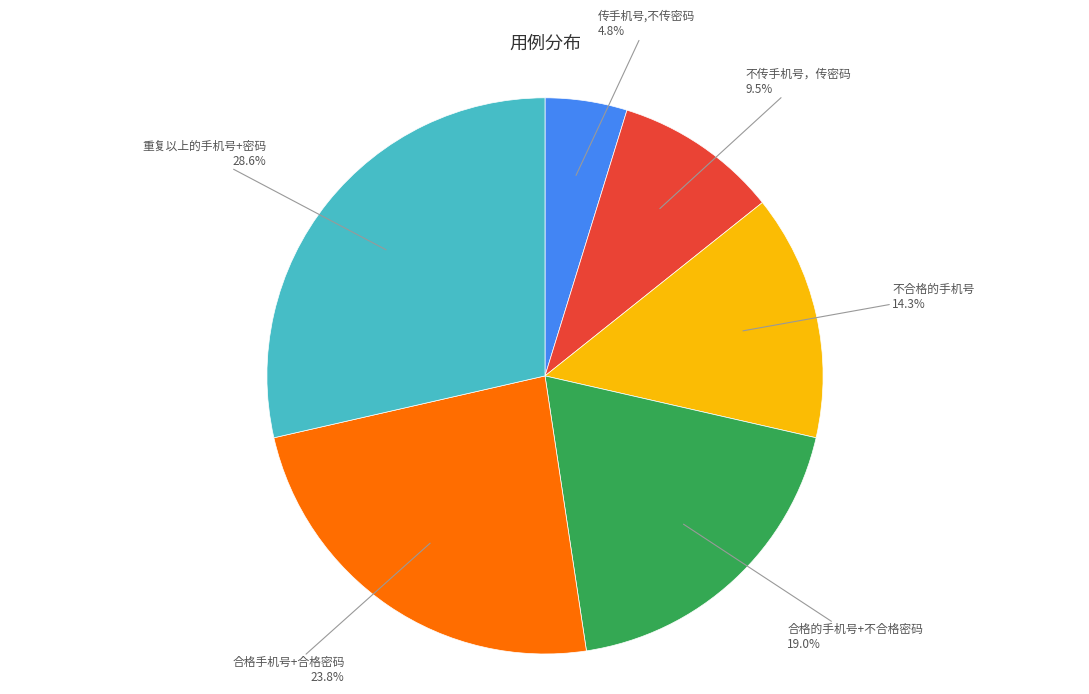

Count the number of slices in the pie.

6